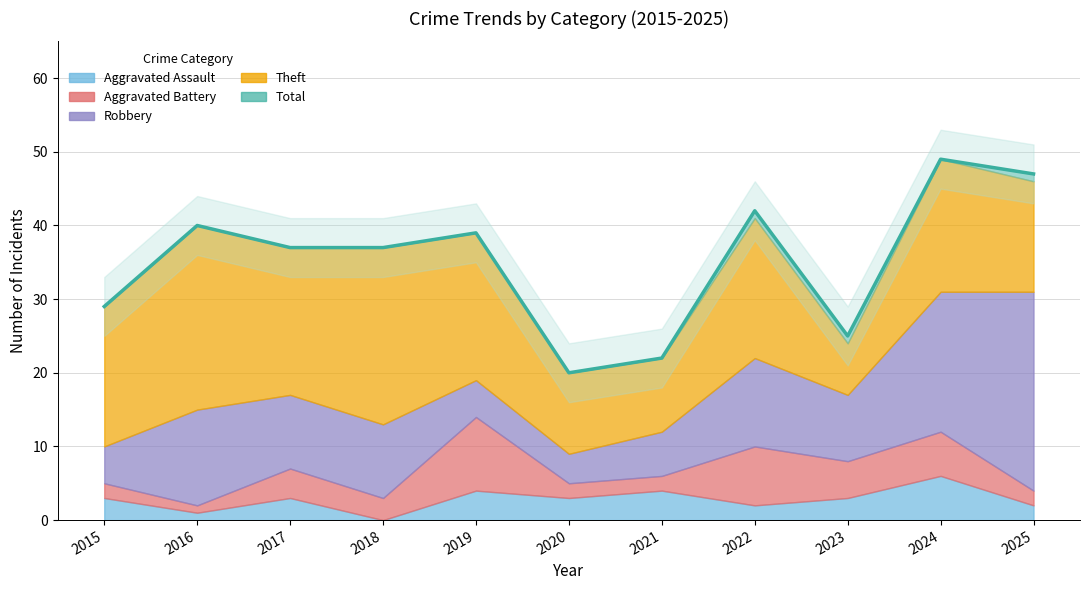

Is it true that the value at 2024 is 49?

True